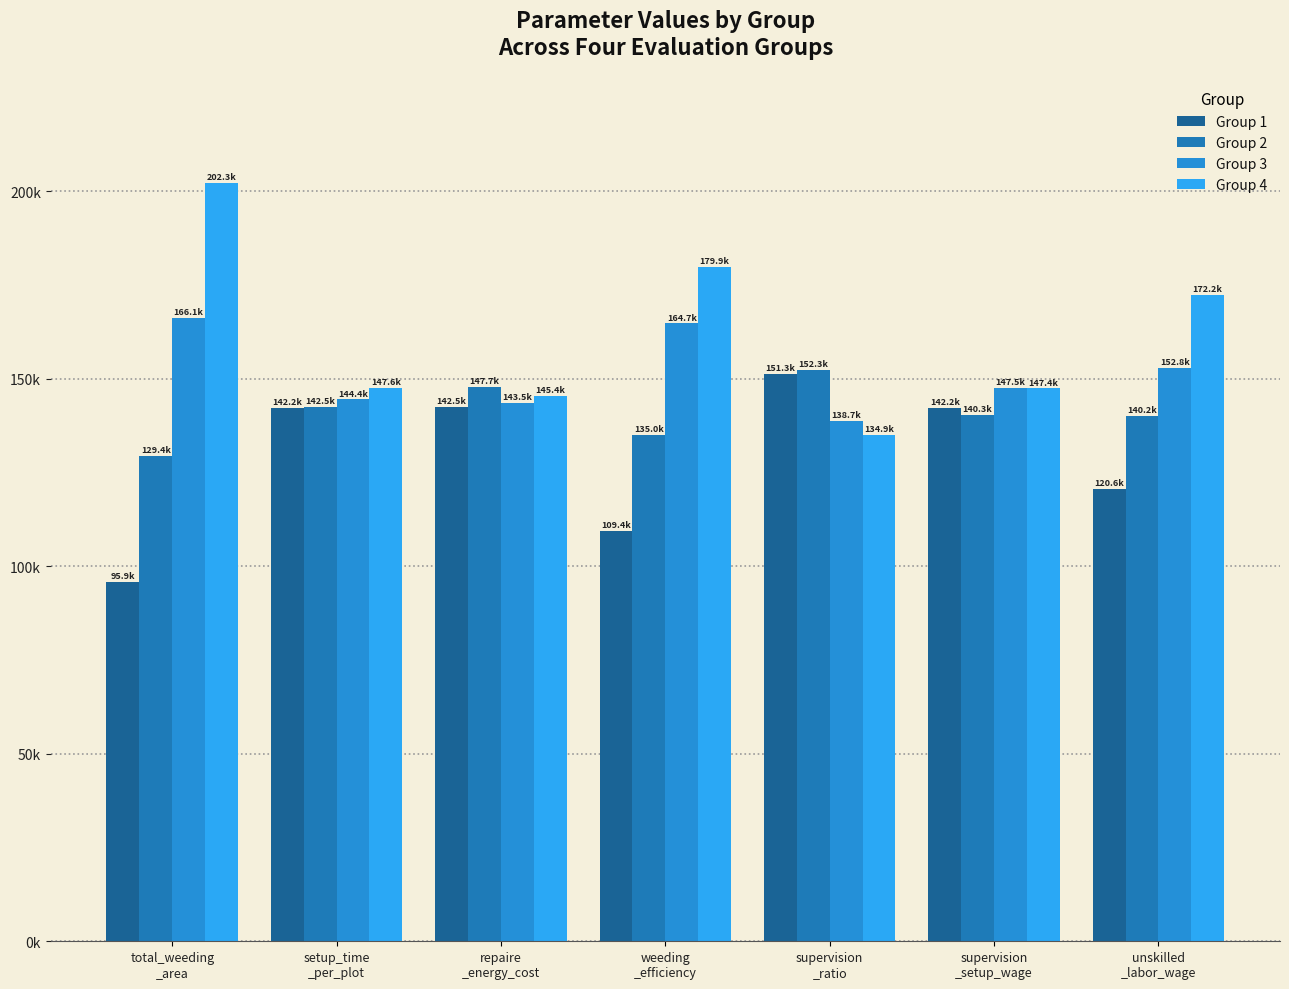

Reading right to left, transcribe all the data shown in this chart.

Group 1: 120637.5	142231.5	151296.6	109411.2	142483.5	142197.6	95902.4
Group 2: 140173.8	140341.8	152327.7	135017.3	147689.8	142486.6	129448.0
Group 3: 152750.5	147460.8	138650.6	164720.7	143472.9	144448.9	166110.6
Group 4: 172215.2	147382.0	134924.8	179860.7	145356.9	147620.0	202269.0